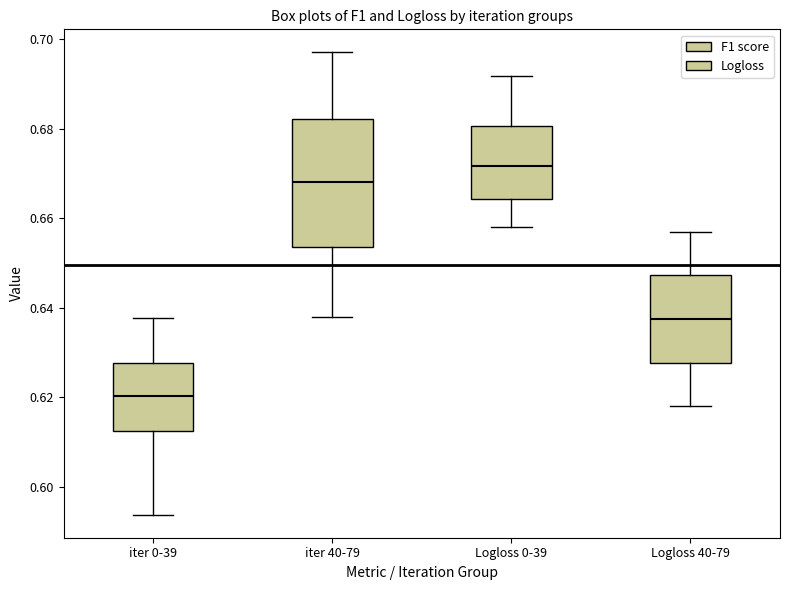

Reading left to right, read every box against the y-axis: the position of its median line, the range the box covers, and the ends of its whiskers. The values are not printed on the chart, so give them approximately, as read against the axis.

iter 0-39: median 0.620, box 0.612 to 0.628, whiskers 0.594 to 0.638
iter 40-79: median 0.668, box 0.654 to 0.682, whiskers 0.638 to 0.698
Logloss 0-39: median 0.672, box 0.664 to 0.680, whiskers 0.658 to 0.692
Logloss 40-79: median 0.638, box 0.628 to 0.648, whiskers 0.618 to 0.658